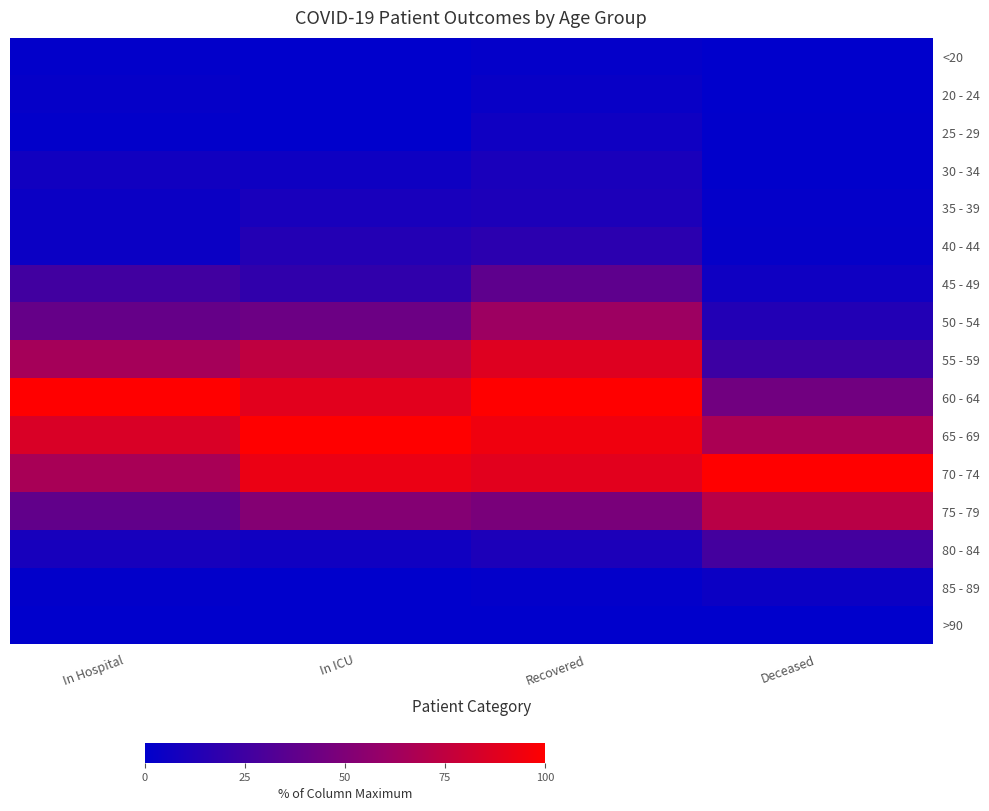

At In ICU, list the series in order from smallest to largest.

<20, 20 - 24, 25 - 29, 85 - 89, >90, 30 - 34, 80 - 84, 35 - 39, 40 - 44, 45 - 49, 50 - 54, 75 - 79, 55 - 59, 60 - 64, 70 - 74, 65 - 69